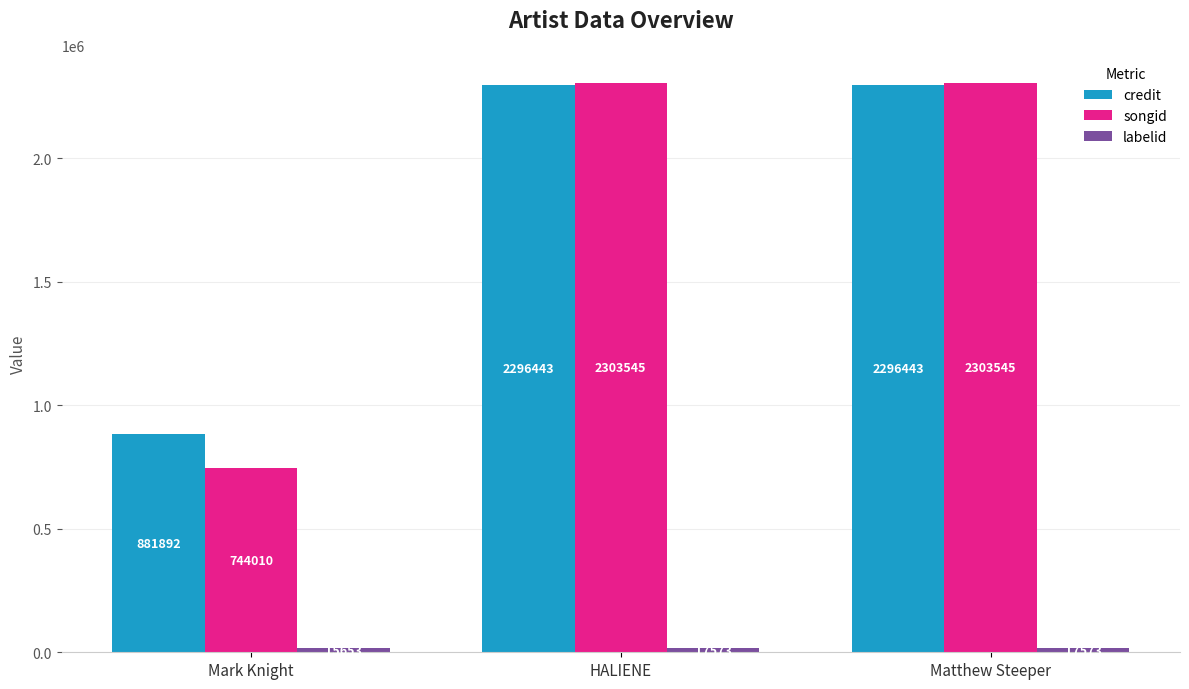

What is the smallest value displayed?

15653